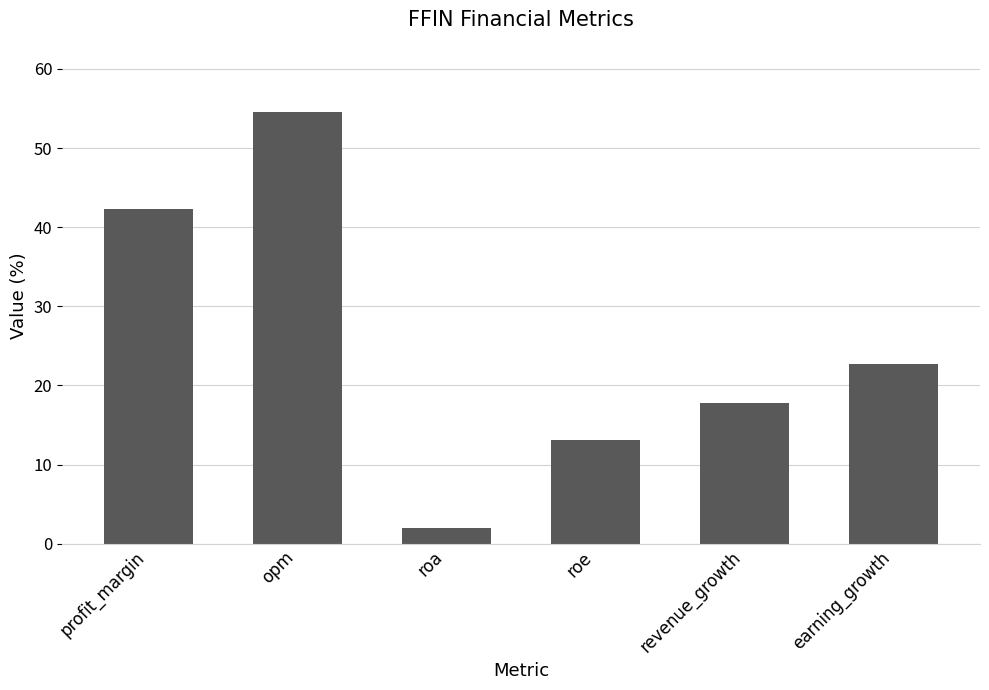

Are the bars horizontal?

No